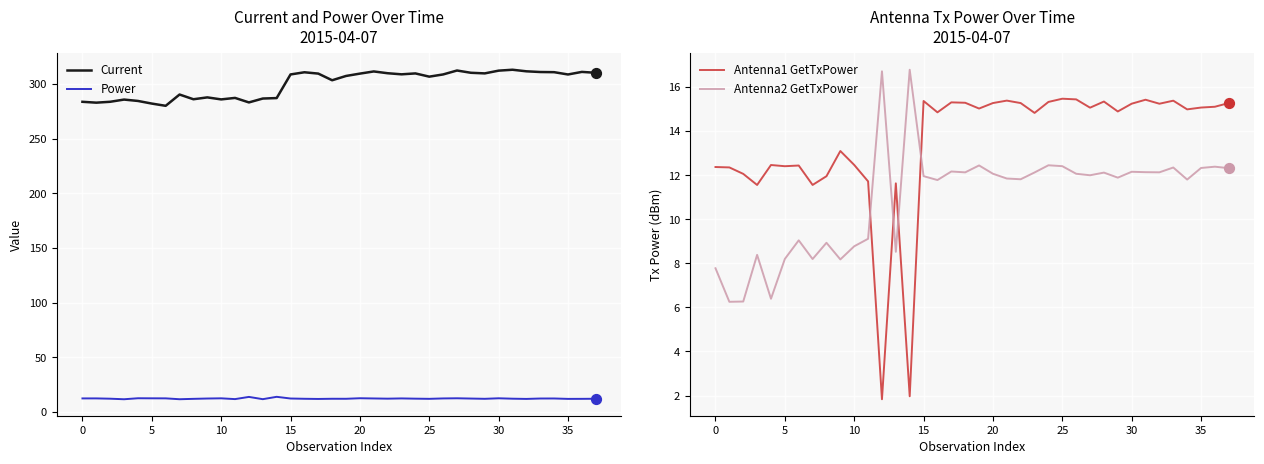

Which series reaches the minimum Y coordinate?

Antenna1 GetTxPower